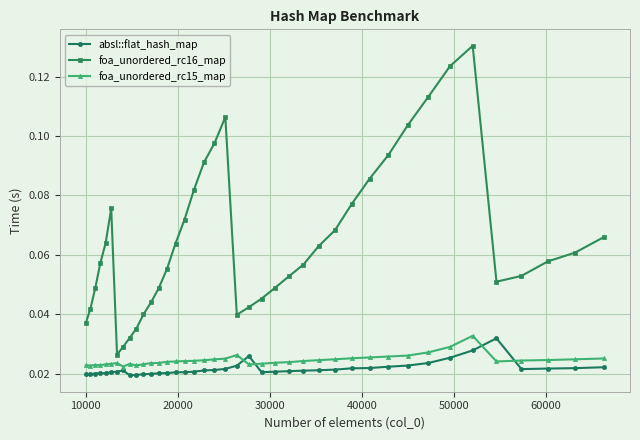

True or false: foa_unordered_rc15_map has more than 2 points higher than both neighbors.

True